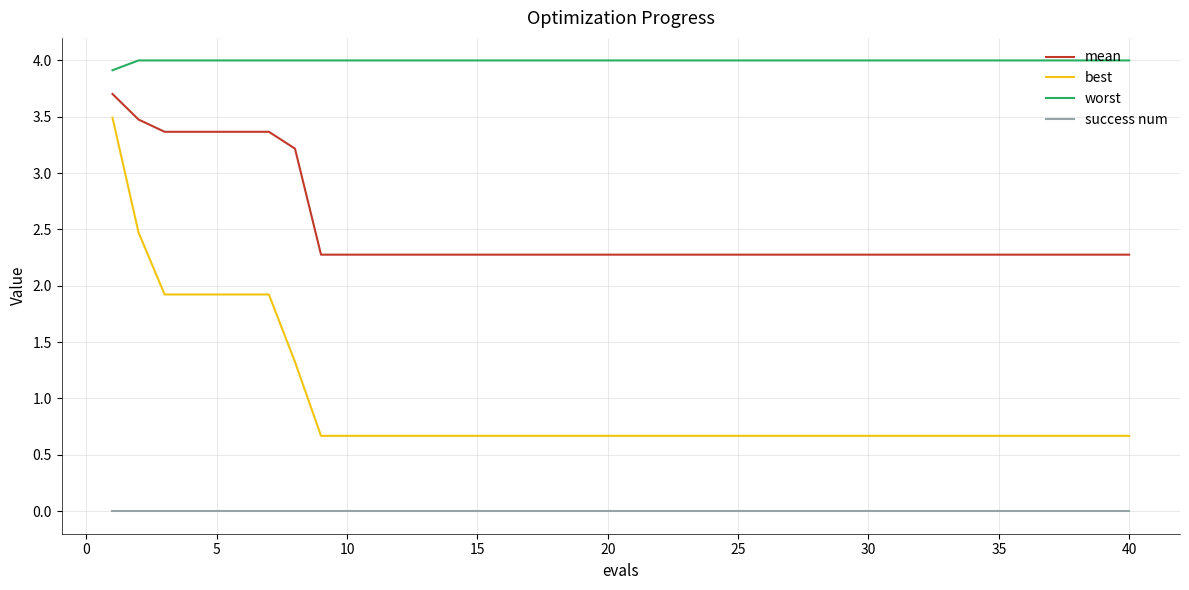

Which series has the widest spread of values?

best